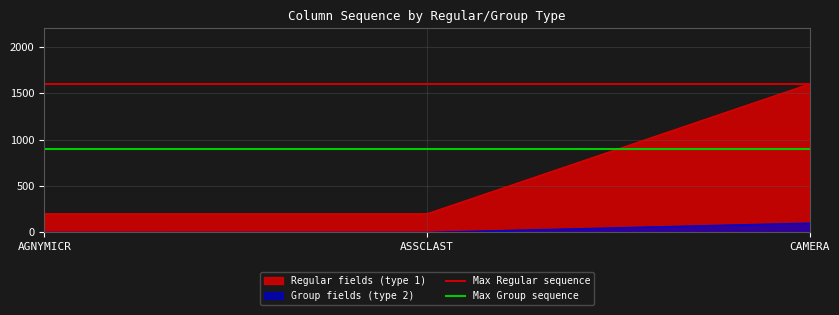

True or false: Group fields (type 2) and Regular fields (type 1) intersect in this chart.

False